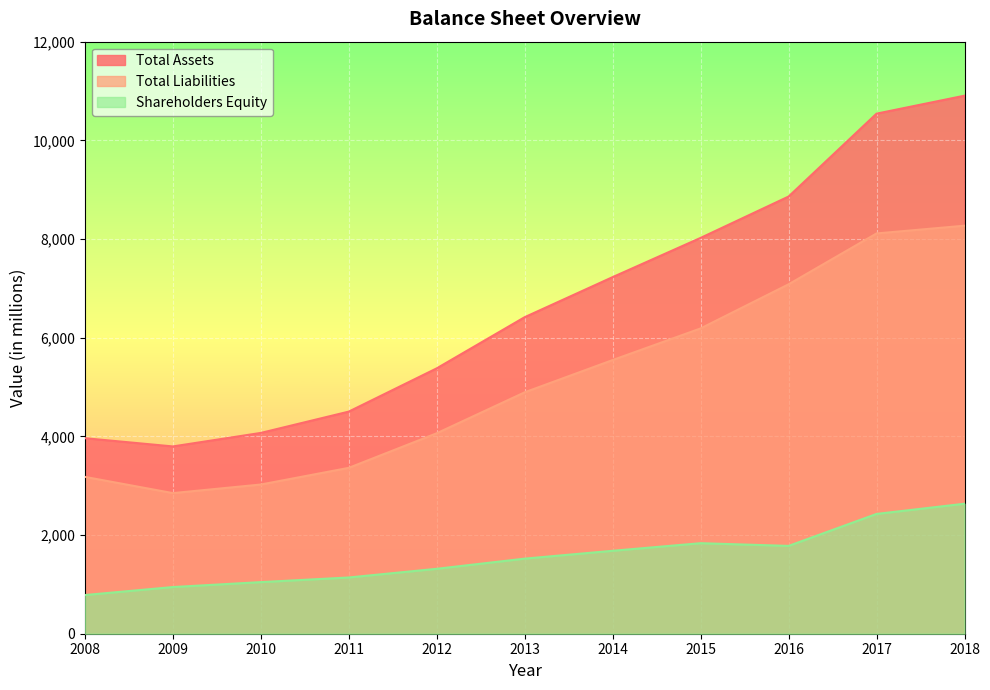

What is the sum of the Shareholders Equity values at 2013 and 2018?

4157